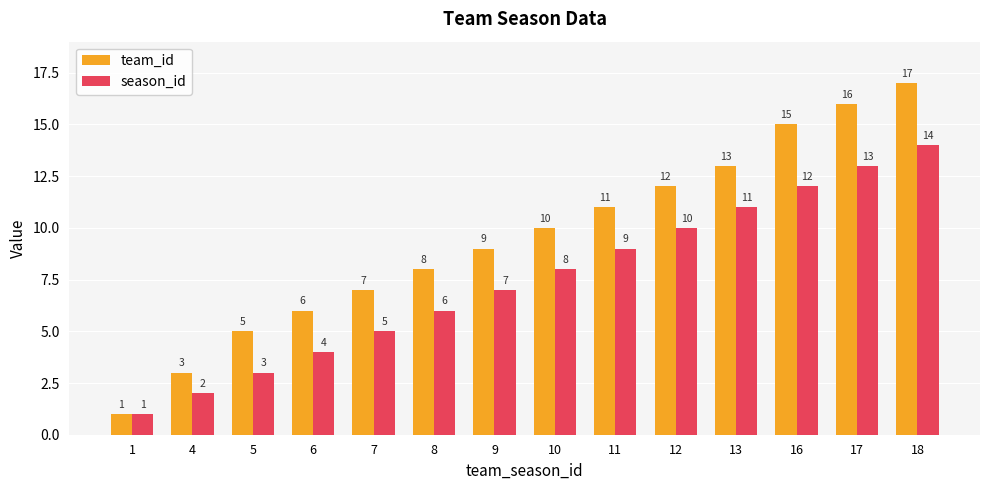

Is the value of team_id at 6 greater than the value of season_id at 12?

No